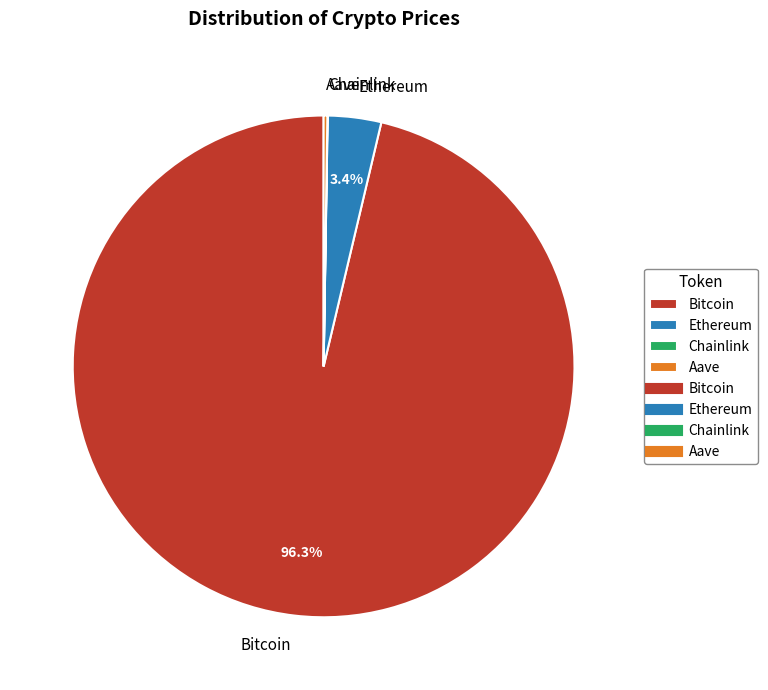

Is there a majority slice in this chart?

Yes